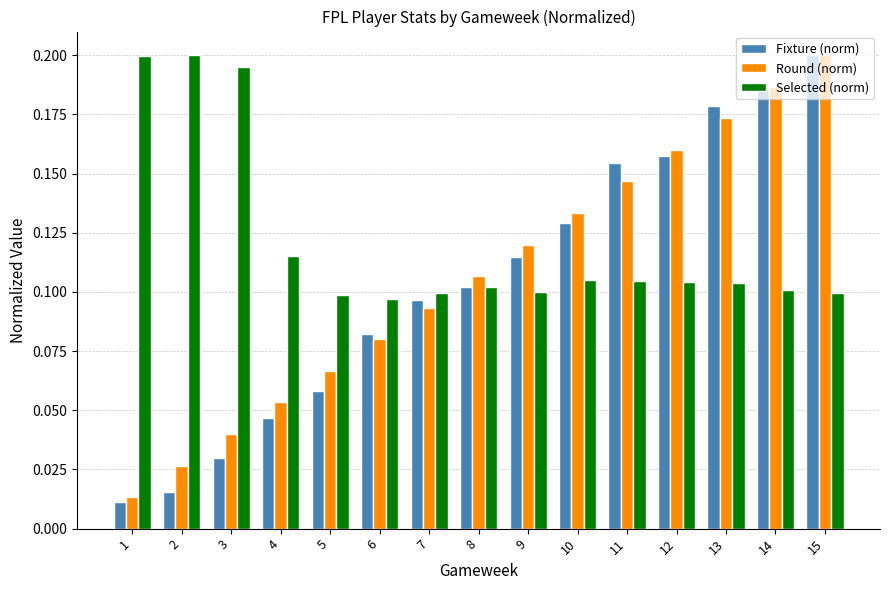

Count the number of categories in the chart.

15